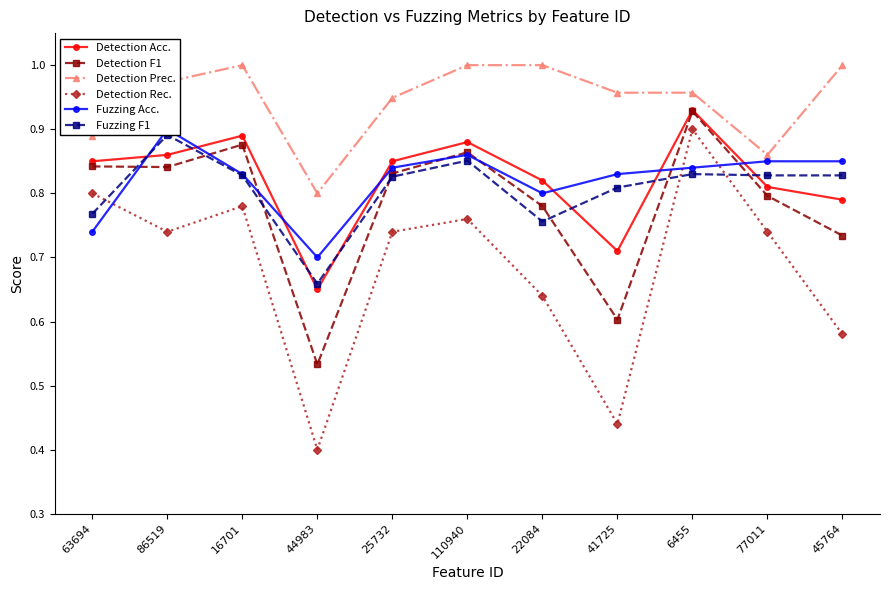

What are all the series names shown in the legend?

Detection Acc., Detection F1, Detection Prec., Detection Rec., Fuzzing Acc., Fuzzing F1